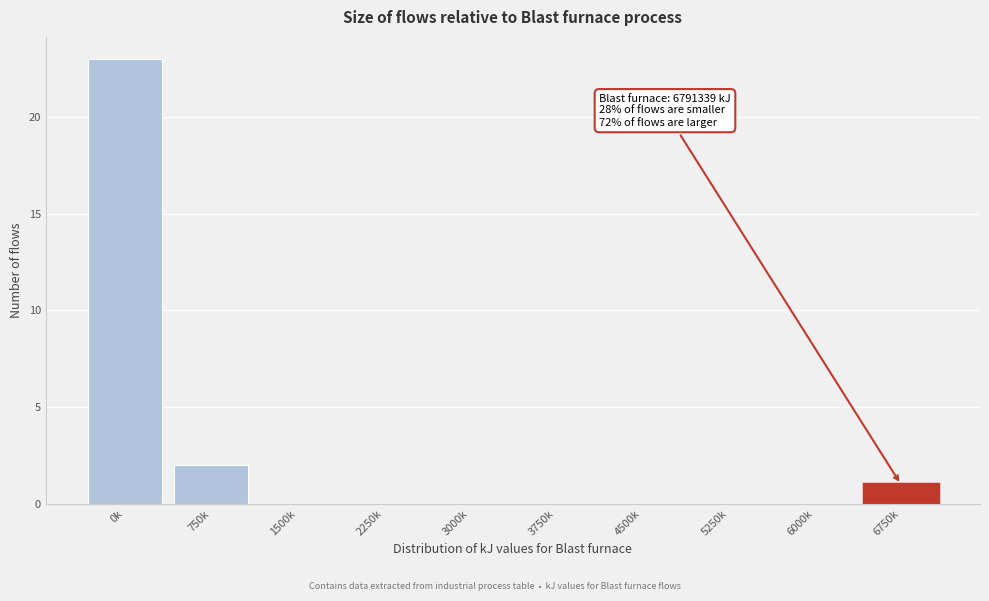

Reading left to right, what are all the values shown in this chart?

0k=23	750k=2	1500k=0	2250k=0	3000k=0	3750k=0	4500k=0	5250k=0	6000k=0	6750k=1